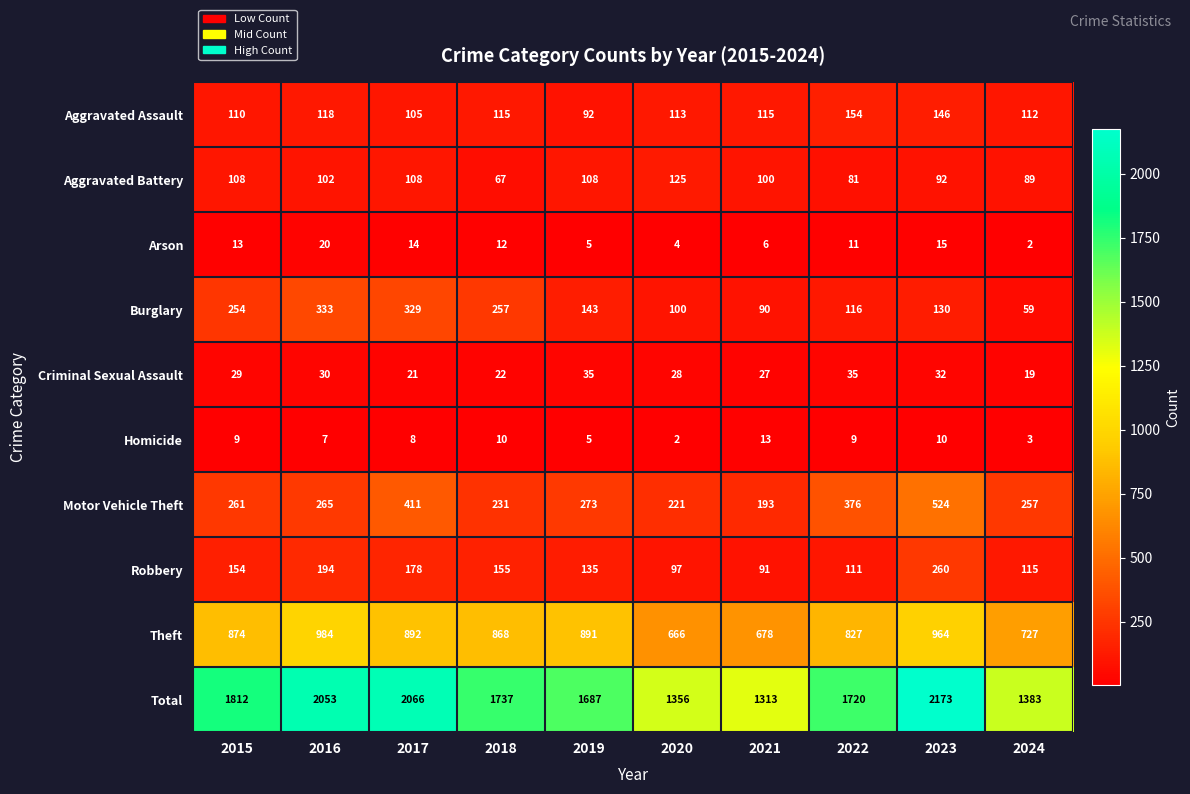

What is the sum of all Homicide values?

76